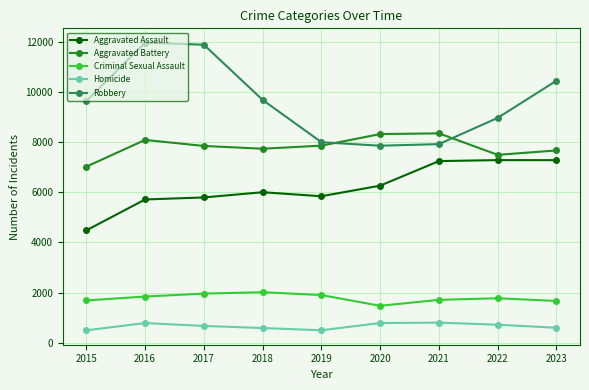

How many interior local valleys does the Criminal Sexual Assault series have?

1